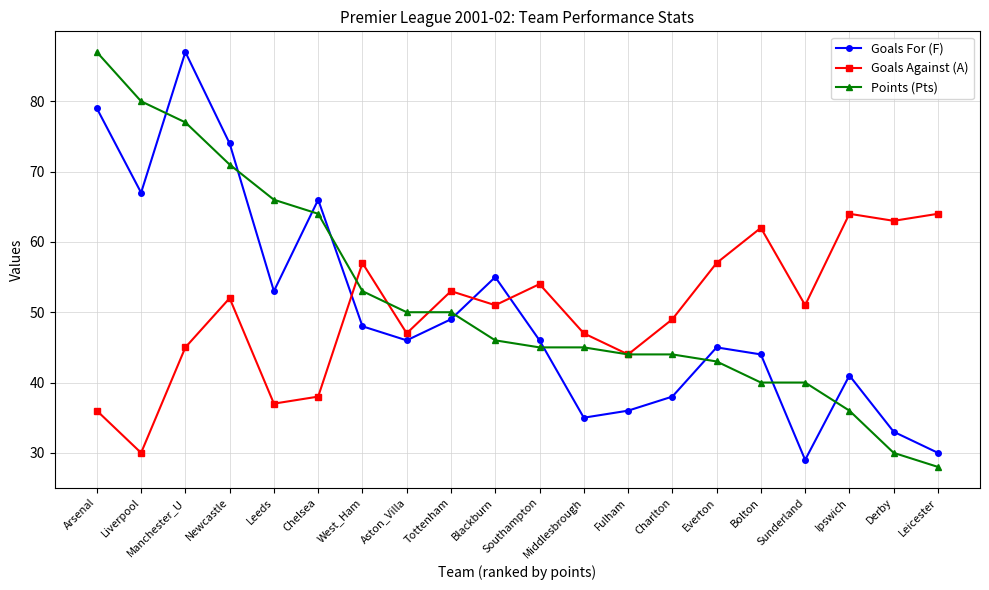

The value of Goals Against (A) at Arsenal is 36. True or false?

True